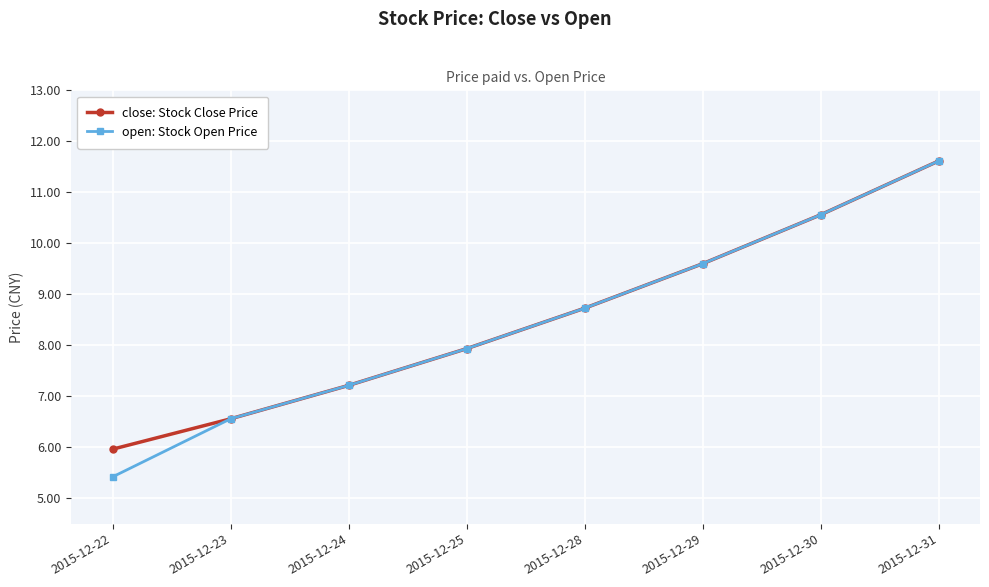

Rank the categories by close: Stock Close Price value from highest to lowest.

2015-12-31, 2015-12-30, 2015-12-29, 2015-12-28, 2015-12-25, 2015-12-24, 2015-12-23, 2015-12-22